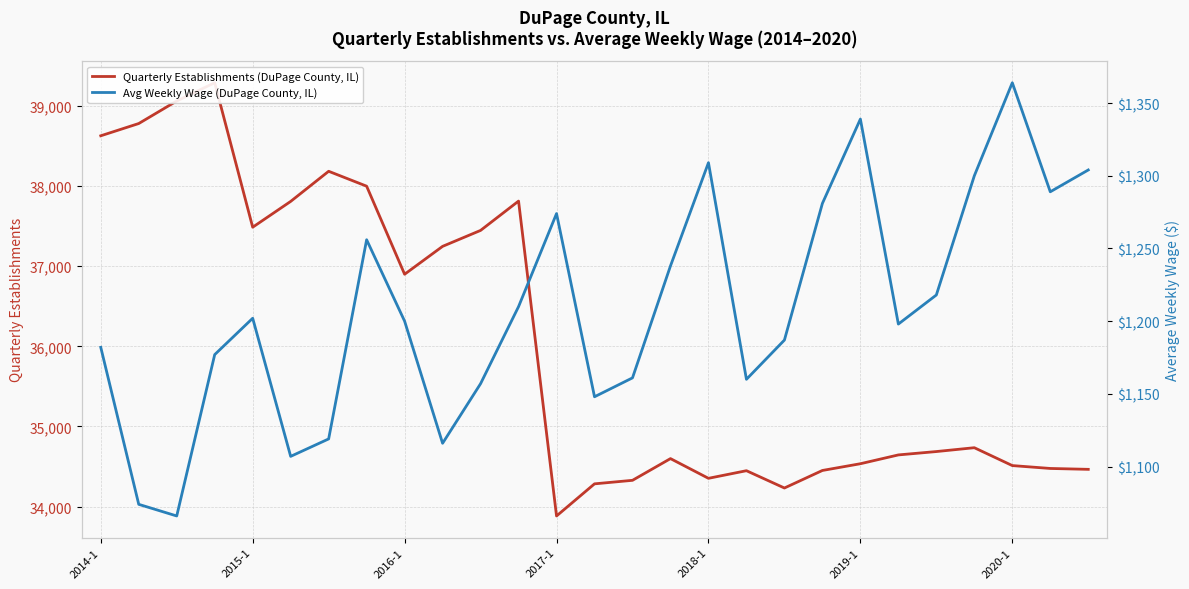

True or false: Quarterly Establishments (DuPage County, IL) and Avg Weekly Wage (DuPage County, IL) cross at least once.

False